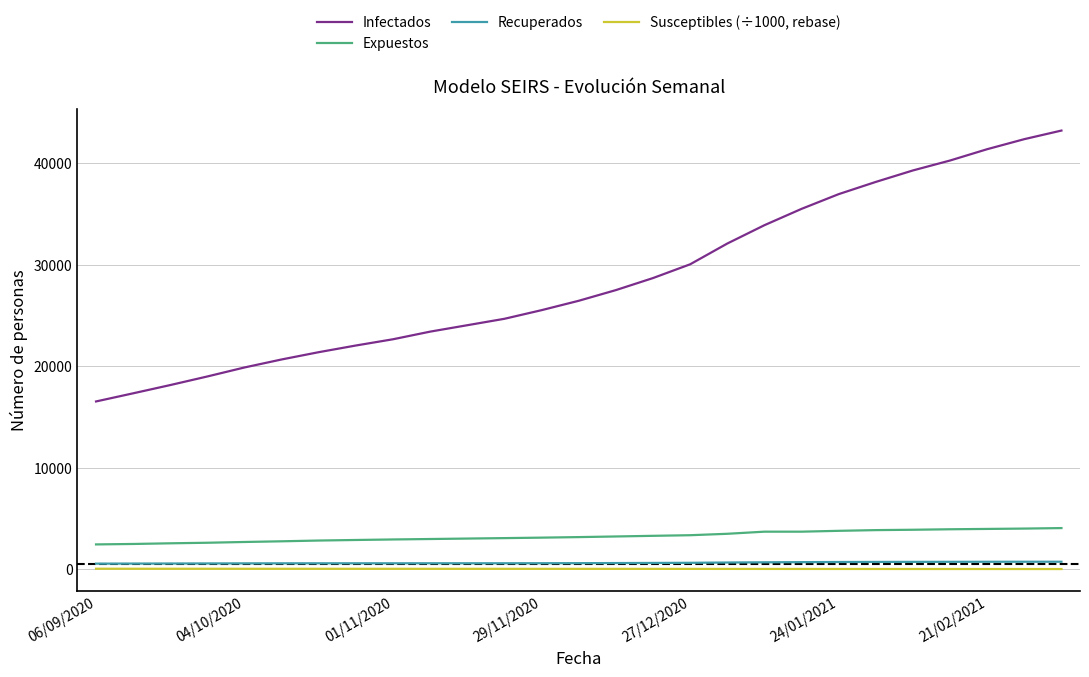

What is the average value of the Susceptibles (÷1000, rebase) series?

15.6